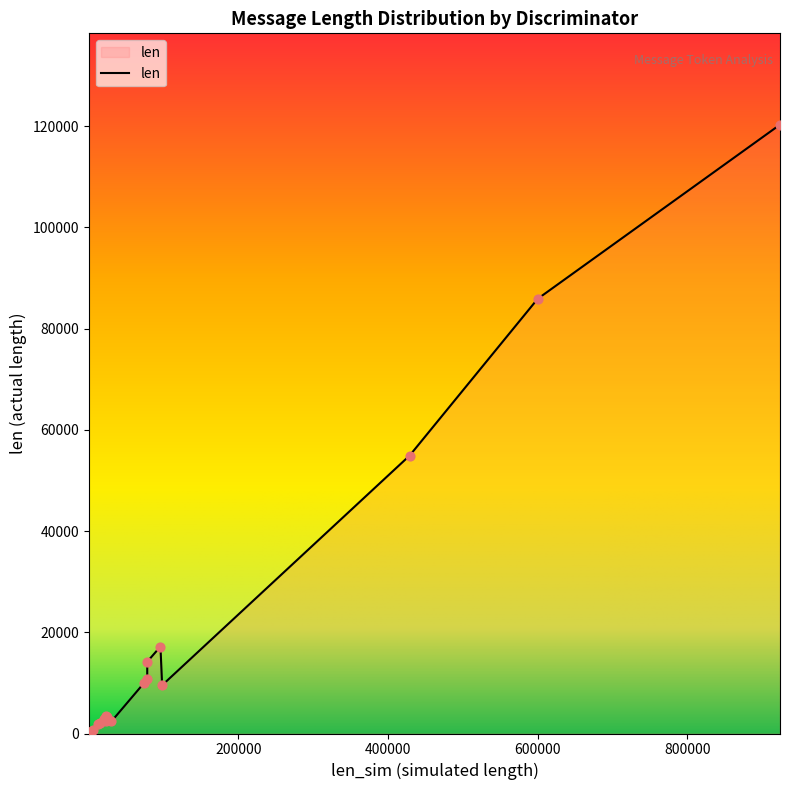

What is the difference between the maximum and minimum values?

120225